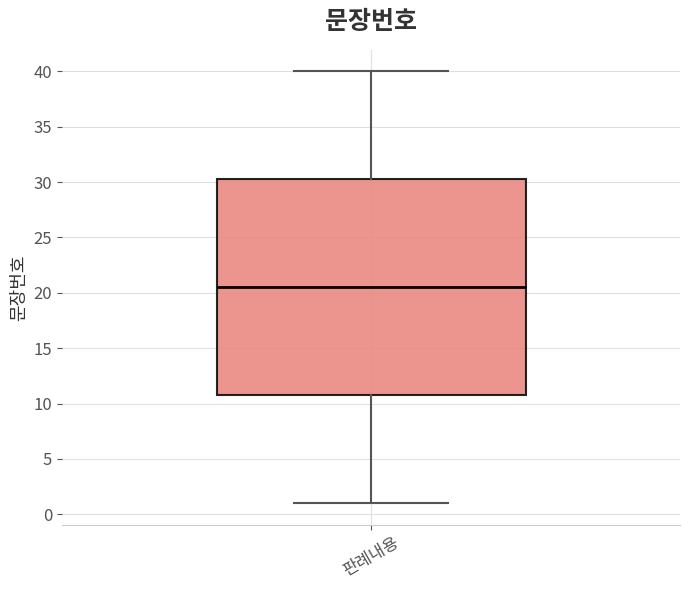

Read this box plot against the y-axis: the position of the median line, the range covered by the box, and the ends of both whiskers. The values are not printed on the chart, so give them approximately, as read against the axis.

median 20.5, box 11.0 to 30.5, whiskers 1.0 to 40.0